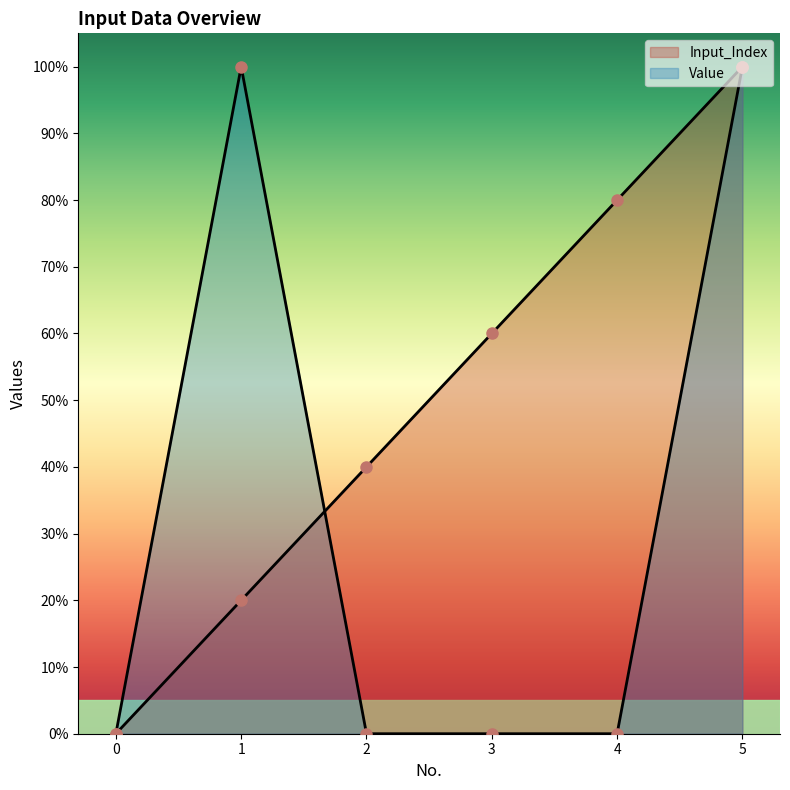

Reading right to left, extract all data points from this chart.

Input_Index: 5=100	4=80	3=60	2=40	1=20	0=0
Value: 5=100	4=0	3=0	2=0	1=100	0=0